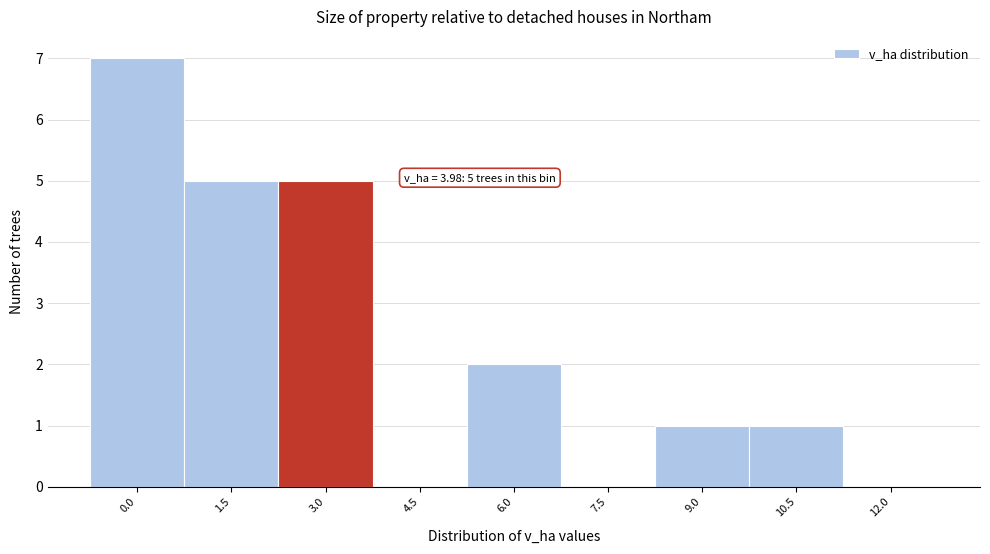

Reading left to right, what are all the values shown in this chart?

0.0=7	1.5=5	3.0=5	4.5=0	6.0=2	7.5=0	9.0=1	10.5=1	12.0=0